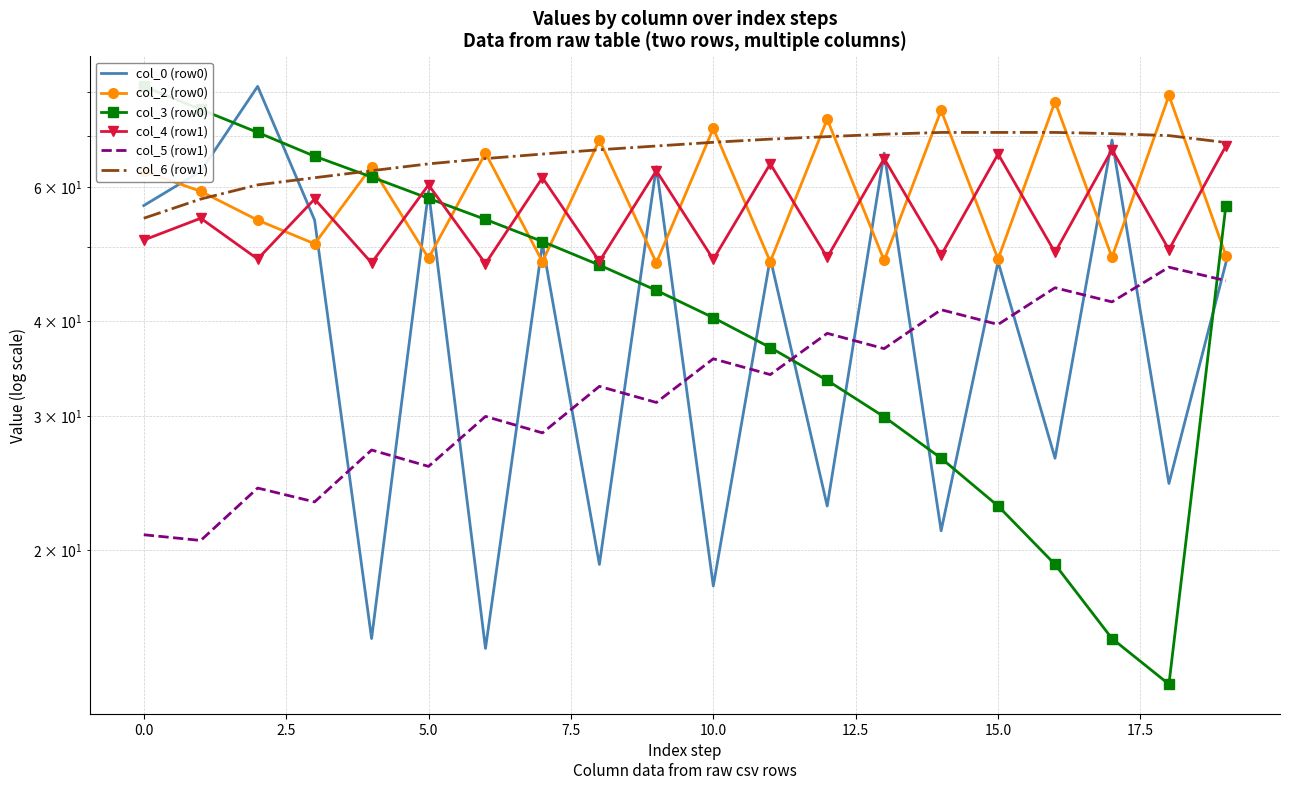

What are all the series names shown in the legend?

col_0 (row0), col_2 (row0), col_3 (row0), col_4 (row1), col_5 (row1), col_6 (row1)